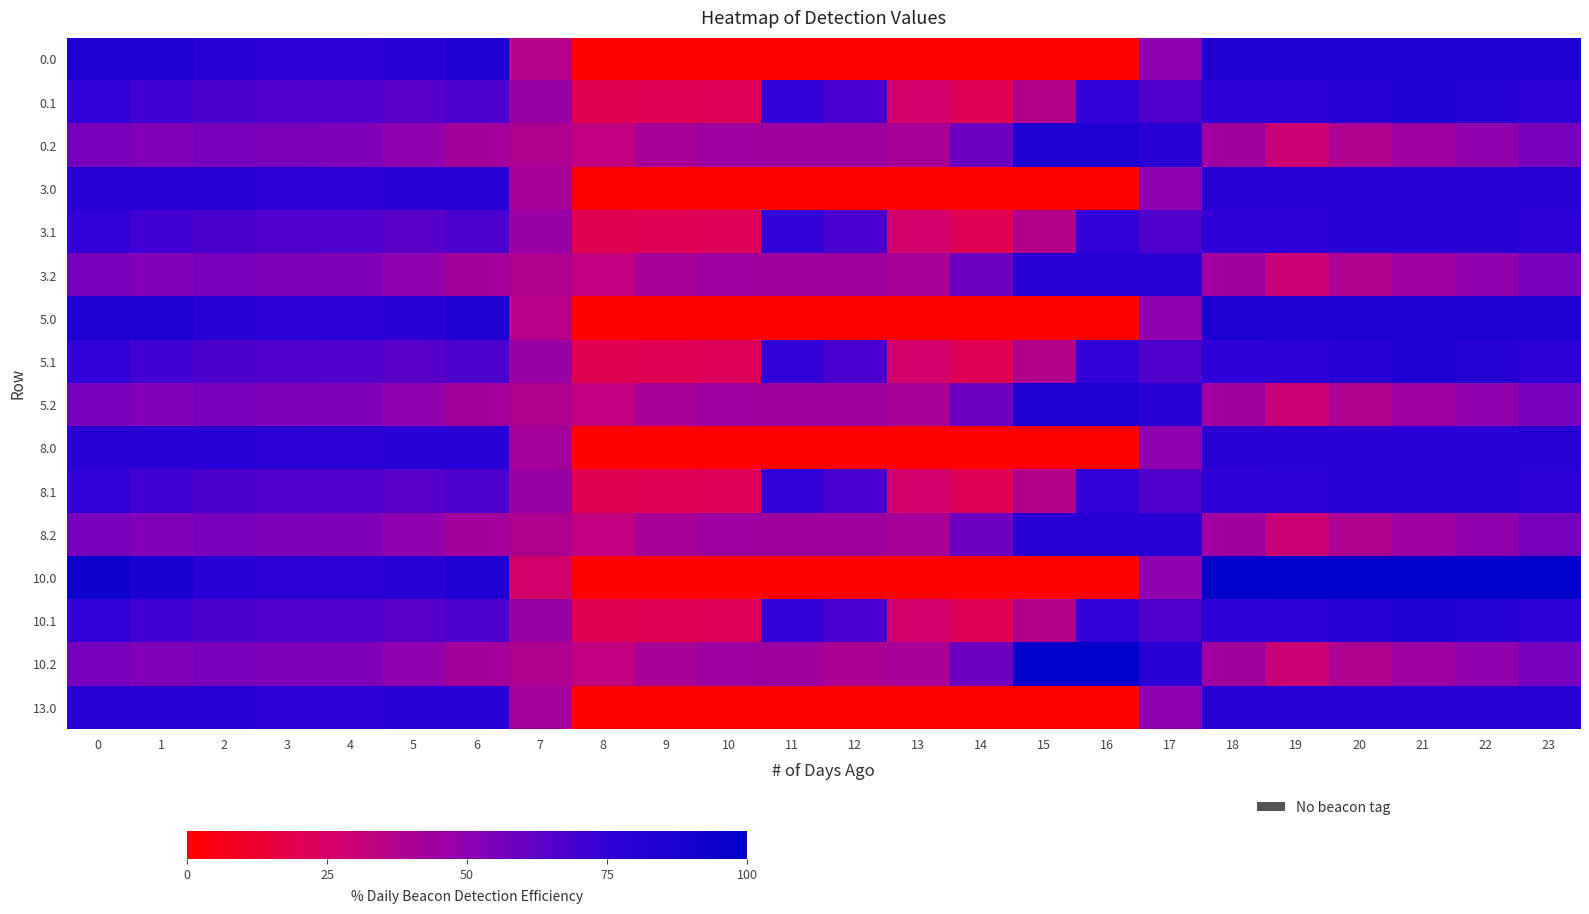

Which label corresponds to the smallest value in the chart?

8